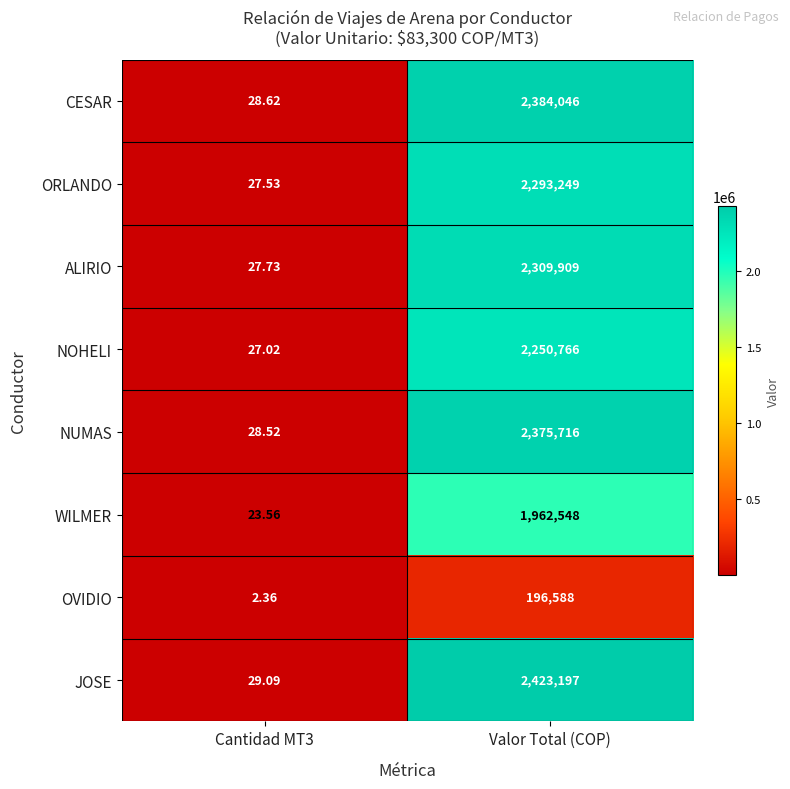

List the series in order of their peak value, lowest first.

OVIDIO, WILMER, NOHELI, ORLANDO, ALIRIO, NUMAS, CESAR, JOSE